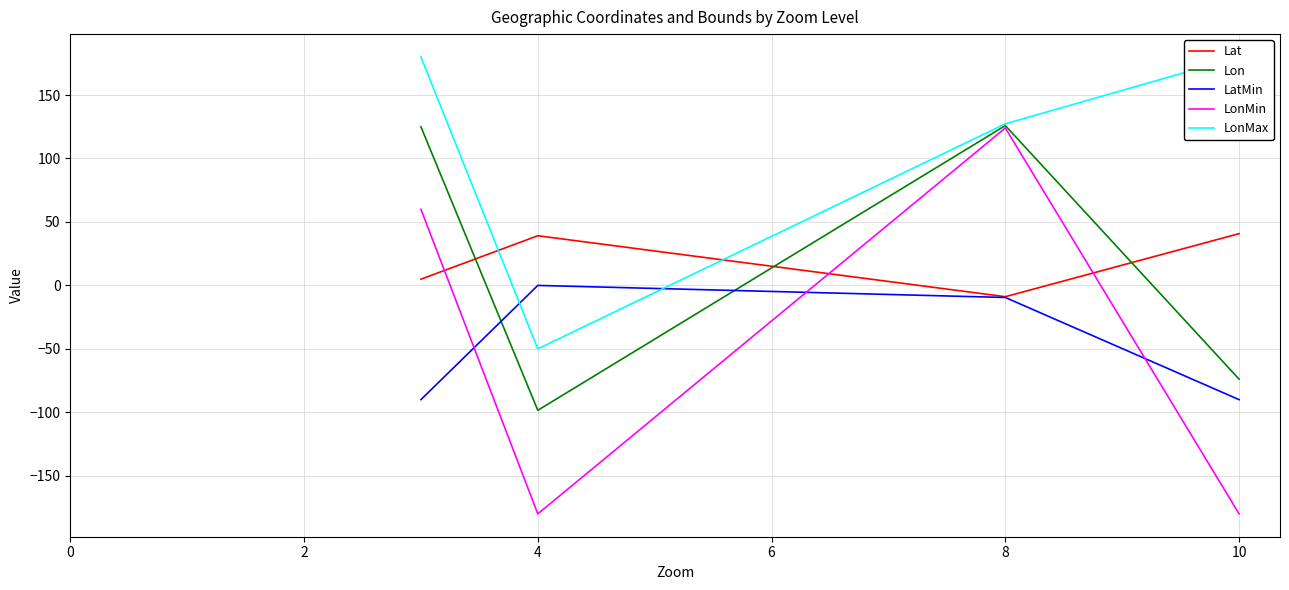

Is it true that LatMin equals -90.0 at 10?

True